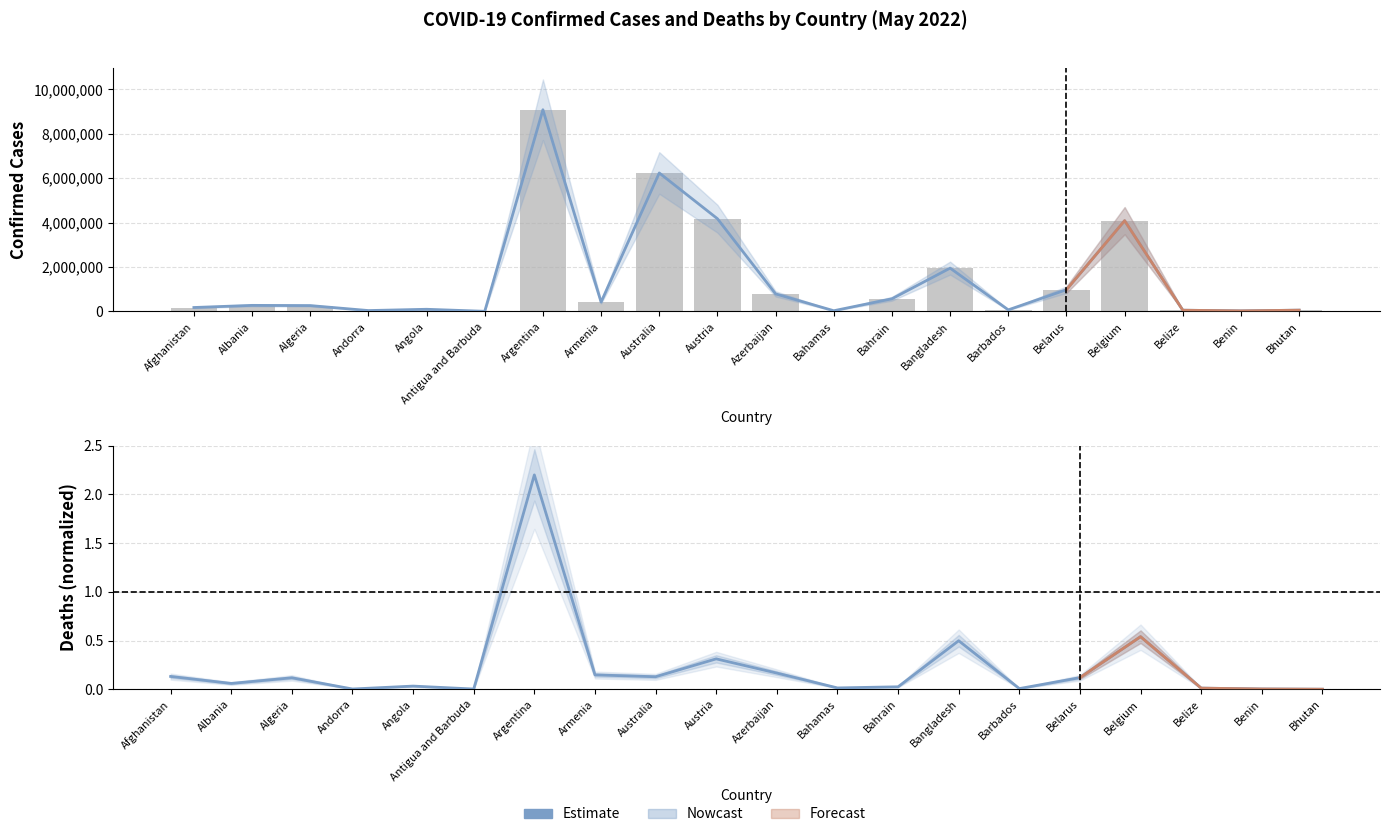

Reading right to left, extract all data points from this chart.

Confirmed: 59483.0	26952.0	57612.0	4088336.0	981838.0	73198.0	1952776.0	572082.0	33695.0	792618.0	4177928.0	6237541.0	422877.0	9083673.0	7663.0	99287.0	41717.0	265794.0	275341.0	178922.0
Deaths: 0.0	0.0	0.0	0.5	0.1	0.0	0.5	0.0	0.0	0.2	0.3	0.1	0.1	2.2	0.0	0.0	0.0	0.1	0.1	0.1